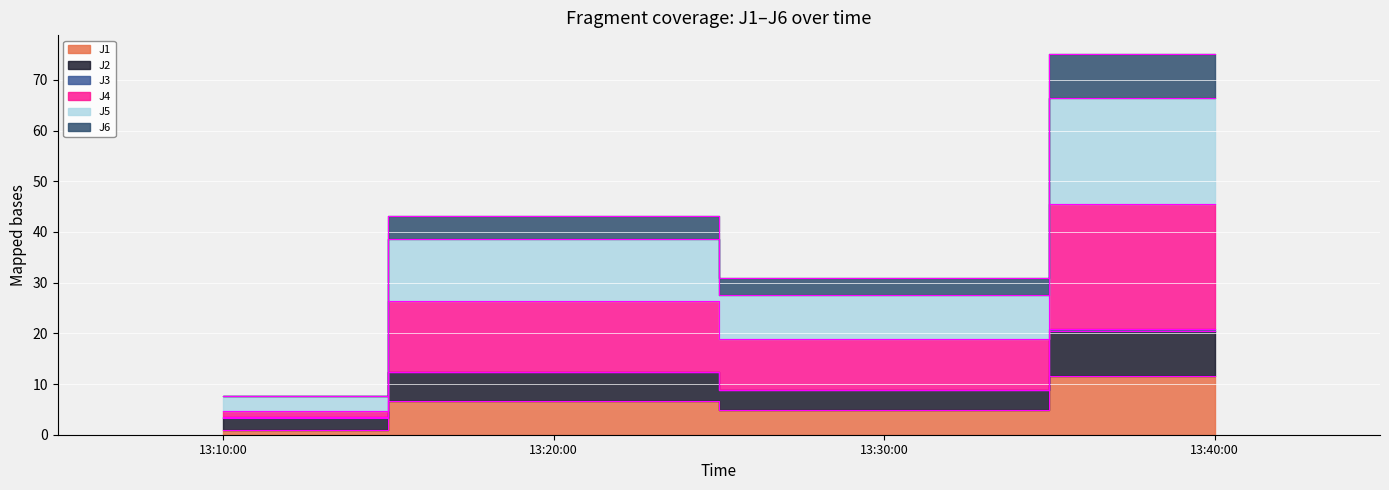

In J1, how many points are higher than both neighbors (excluding endpoints)?

1